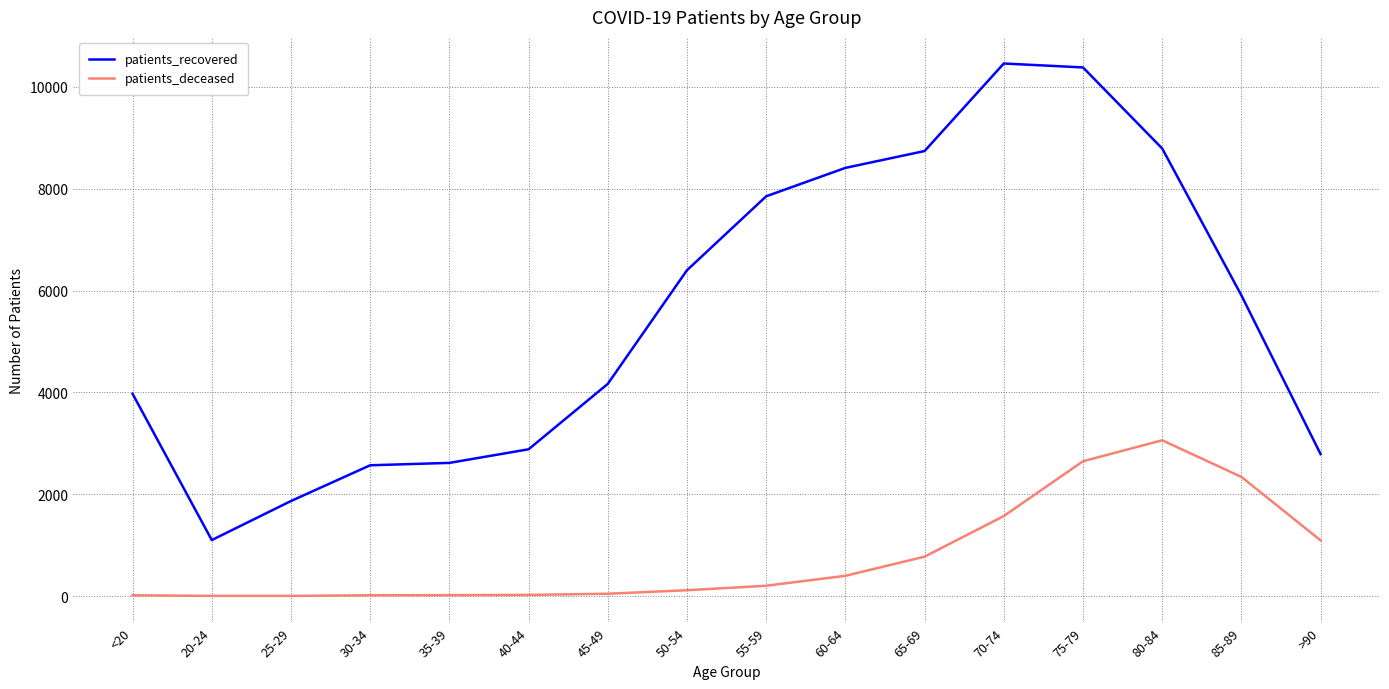

How many lines are shown in the chart?

2